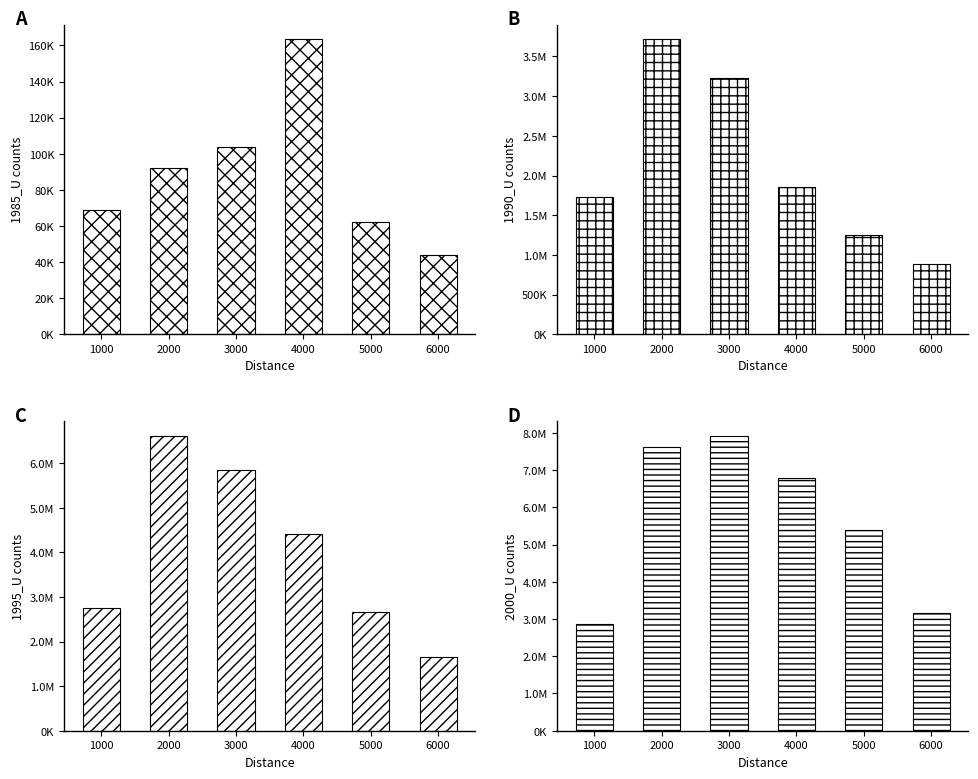

What is the total value across all series at 3000?

17098412